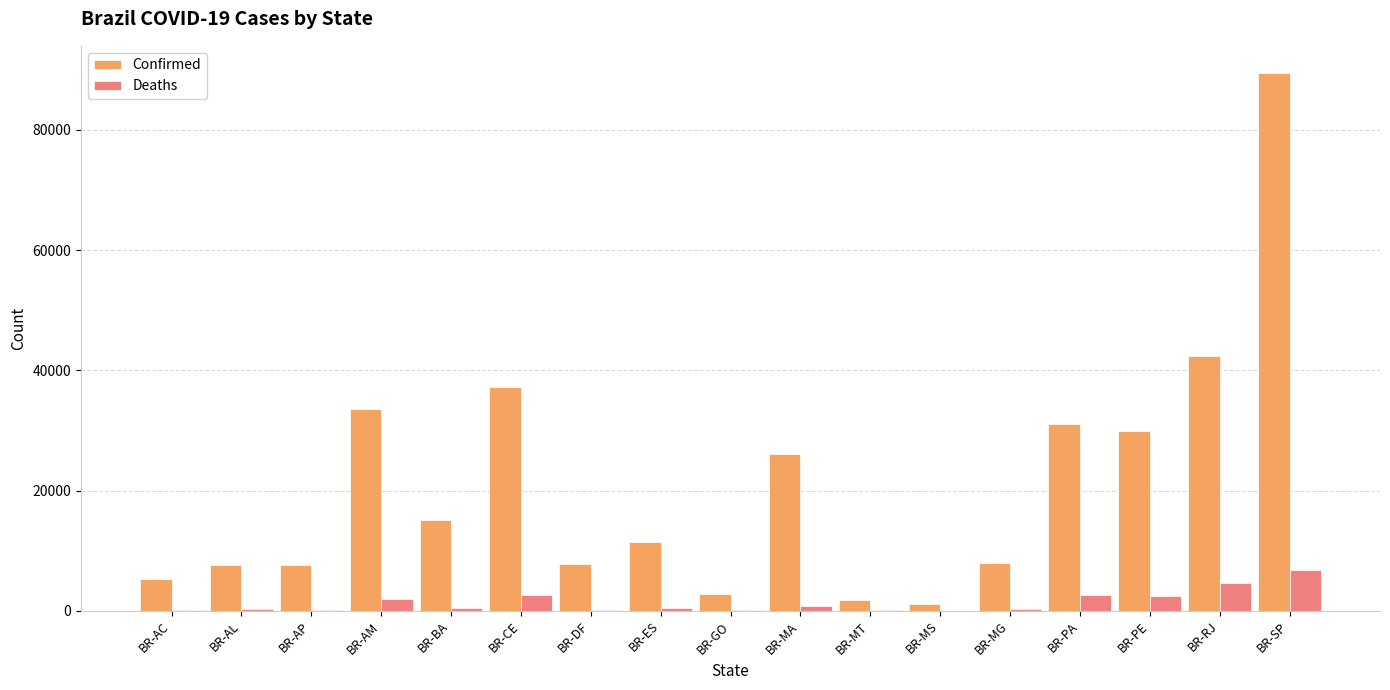

True or false: Deaths has a value of 133 at BR-DF.

True